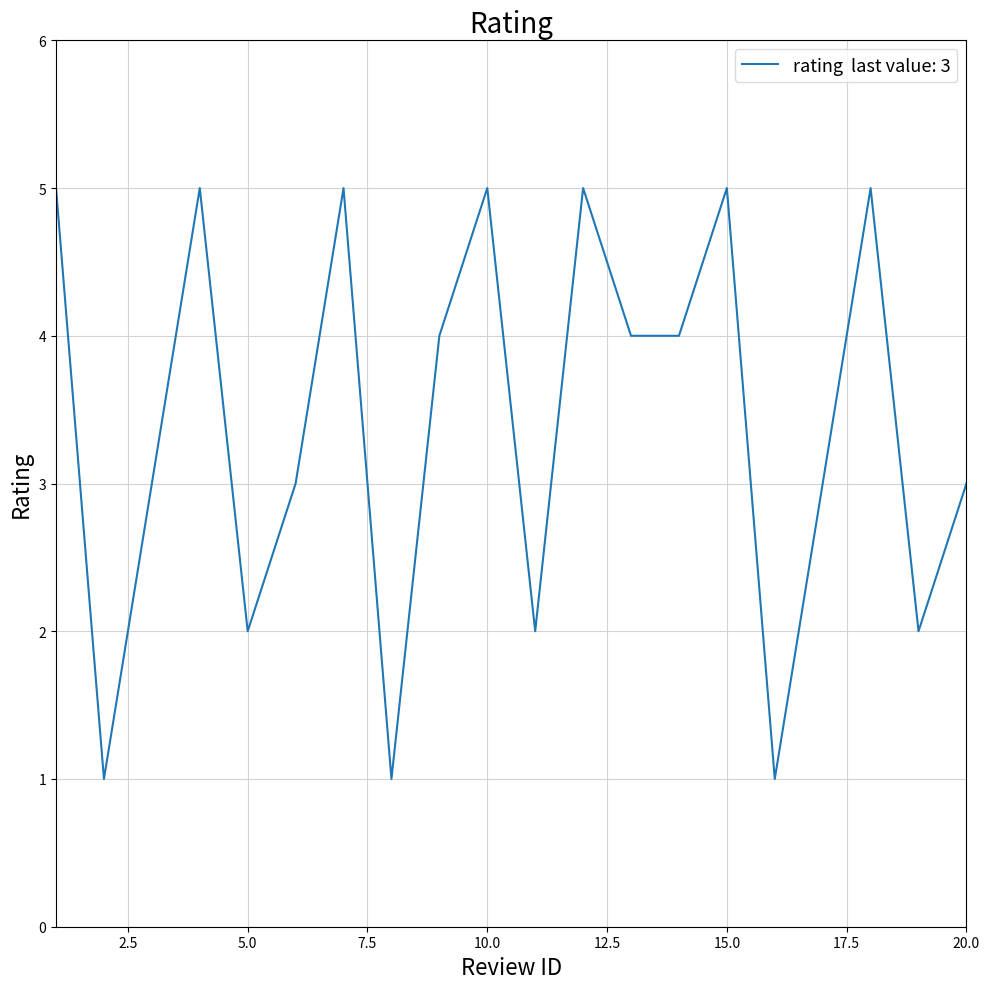

How many categories are shown in the chart?

20